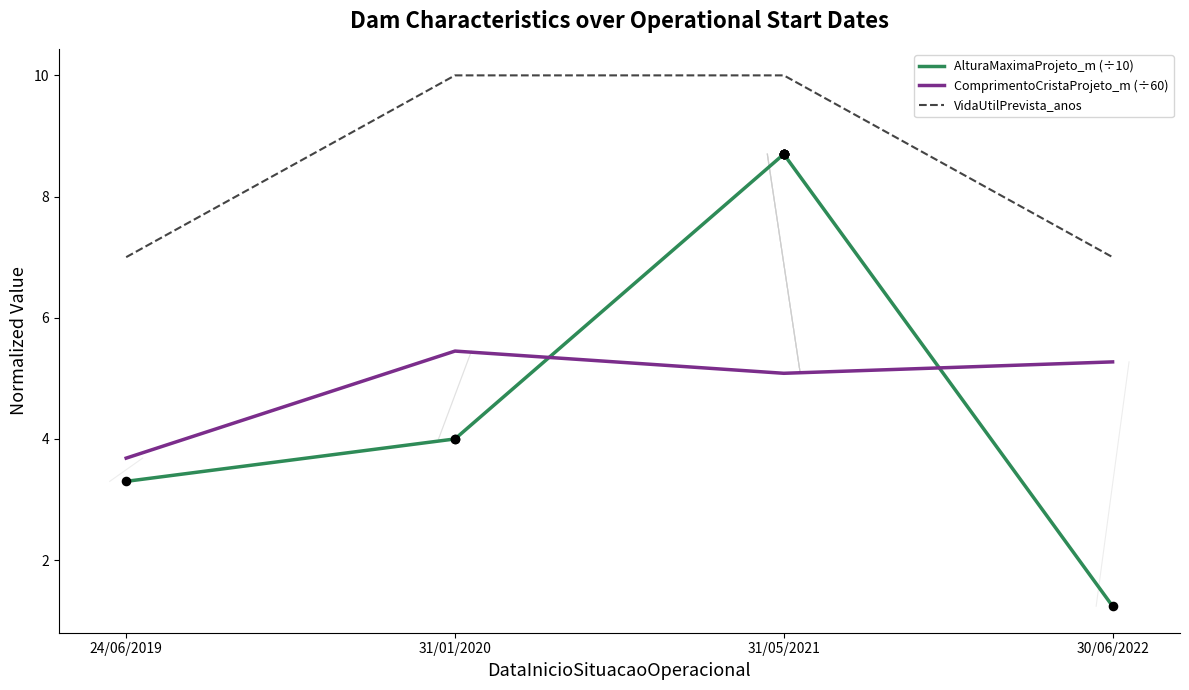

Between 31/01/2020 and 31/05/2021, which series saw the biggest shift?

AlturaMaximaProjeto_m (÷10)